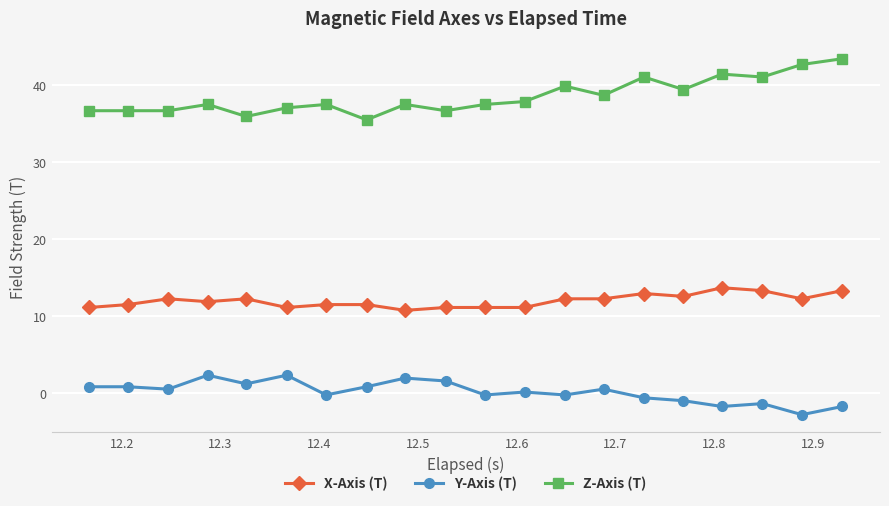

Does the chart display data point markers on the line(s)?

Yes